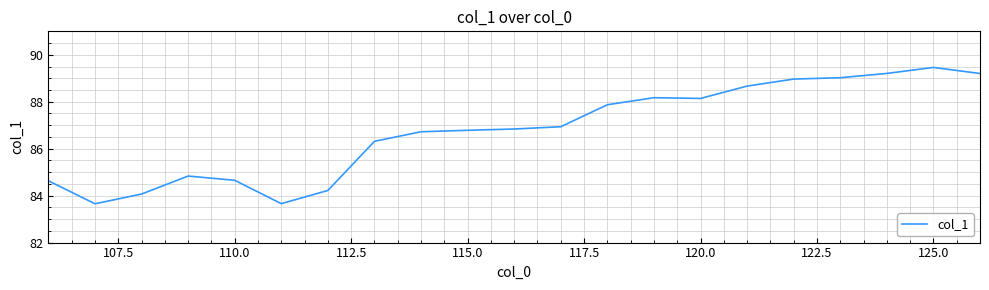

How many lines are shown in the chart?

1